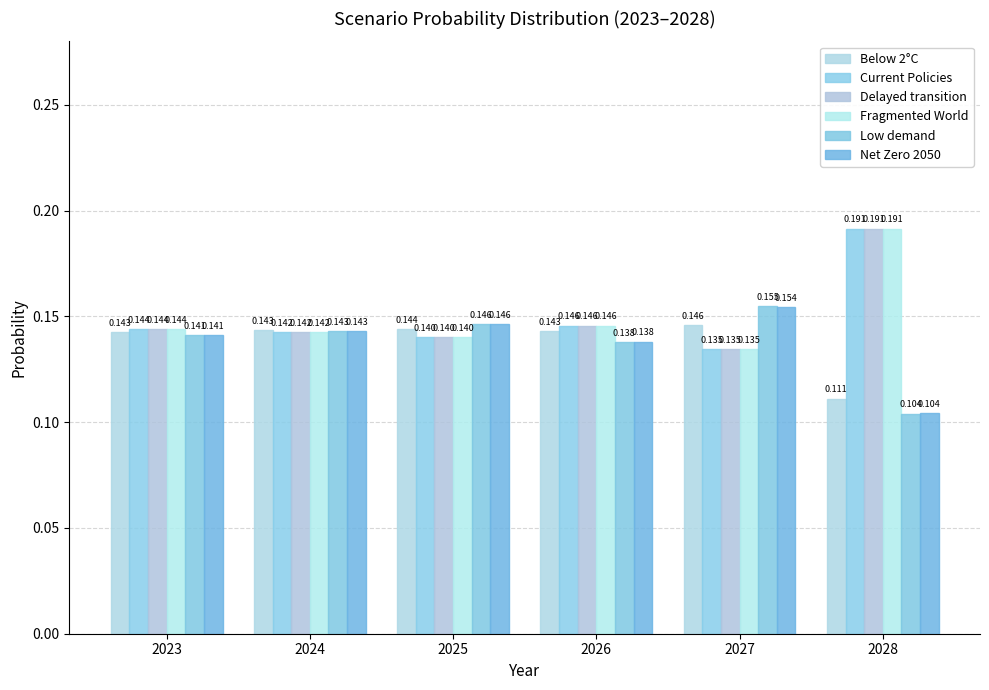

Read the Low demand value at 2023.

0.1